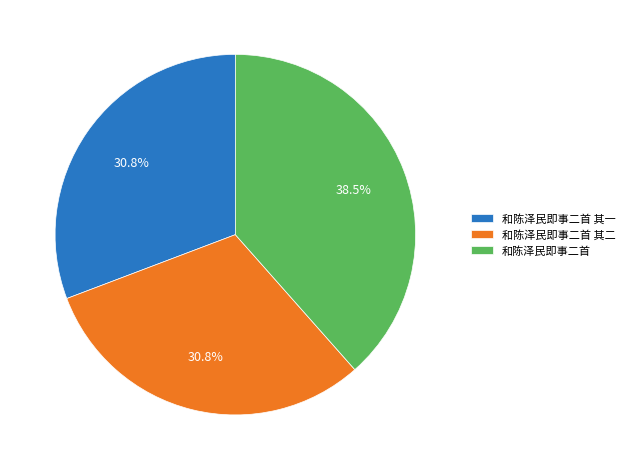

Is 和陈泽民即事二首 the majority of the pie?

No